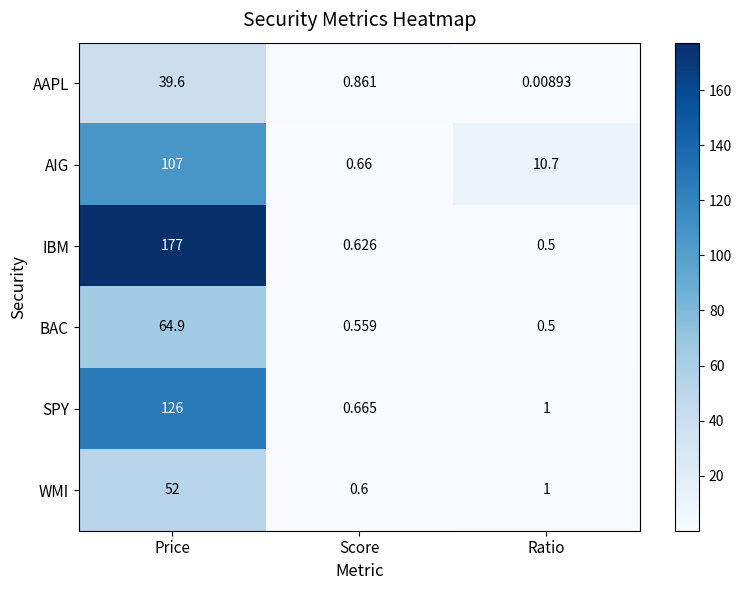

What is the total value across all series at Ratio?

13.7